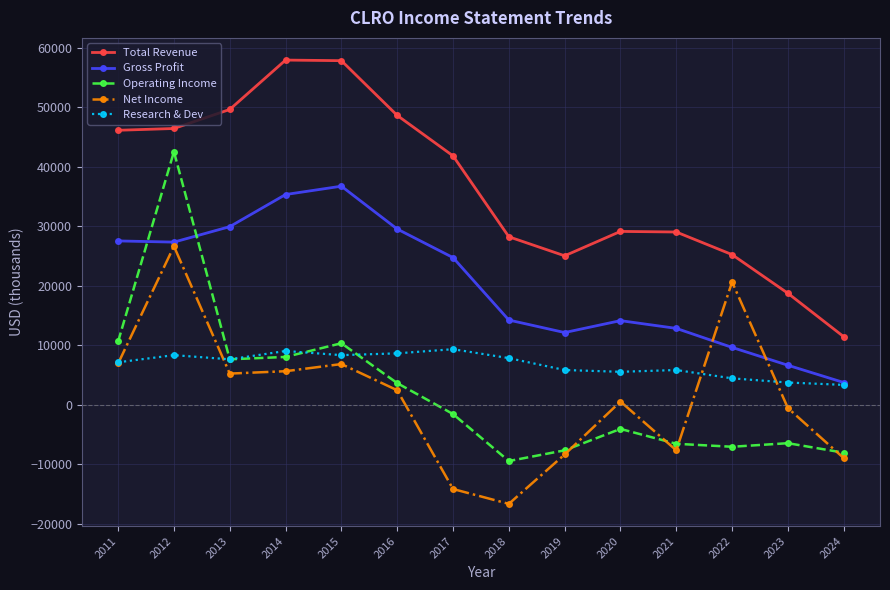

Which series changed the most between 2012 and 2019?

Operating Income